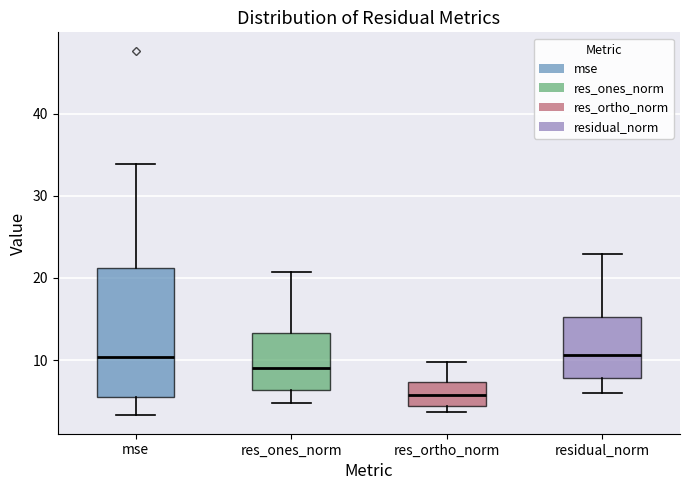

Where does the lower whisker of the box for residual_norm end on the y-axis? The values are not printed on the chart, so give them approximately, as read against the axis.

6